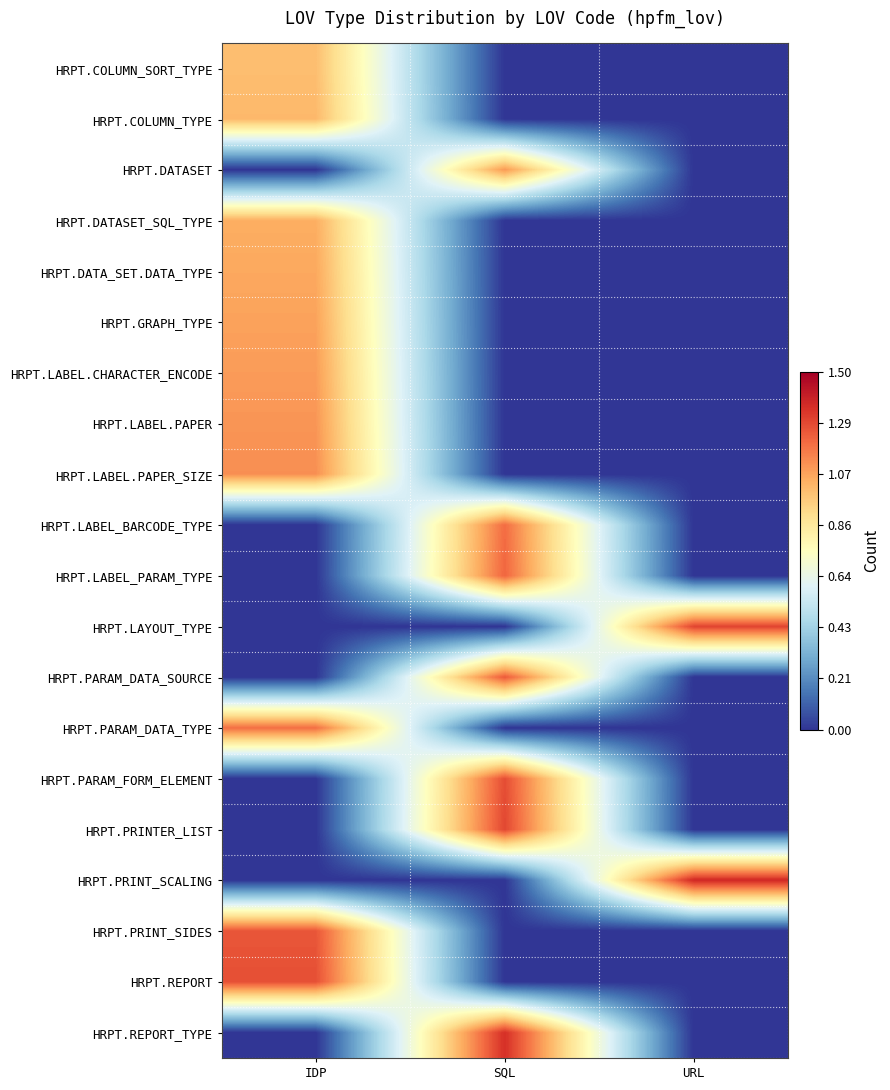

Reading right to left, extract all data points from this chart.

HRPT.COLUMN_SORT_TYPE: URL=0.0	SQL=0.0	IDP=1.0
HRPT.COLUMN_TYPE: URL=0.0	SQL=0.0	IDP=1.0
HRPT.DATASET: URL=0.0	SQL=1.1	IDP=0.0
HRPT.DATASET_SQL_TYPE: URL=0.0	SQL=0.0	IDP=1.0
HRPT.DATA_SET.DATA_TYPE: URL=0.0	SQL=0.0	IDP=1.1
HRPT.GRAPH_TYPE: URL=0.0	SQL=0.0	IDP=1.1
HRPT.LABEL.CHARACTER_ENCODE: URL=0.0	SQL=0.0	IDP=1.1
HRPT.LABEL.PAPER: URL=0.0	SQL=0.0	IDP=1.1
HRPT.LABEL.PAPER_SIZE: URL=0.0	SQL=0.0	IDP=1.1
HRPT.LABEL_BARCODE_TYPE: URL=0.0	SQL=1.2	IDP=0.0
HRPT.LABEL_PARAM_TYPE: URL=0.0	SQL=1.2	IDP=0.0
HRPT.LAYOUT_TYPE: URL=1.3	SQL=0.0	IDP=0.0
HRPT.PARAM_DATA_SOURCE: URL=0.0	SQL=1.2	IDP=0.0
HRPT.PARAM_DATA_TYPE: URL=0.0	SQL=0.0	IDP=1.2
HRPT.PARAM_FORM_ELEMENT: URL=0.0	SQL=1.3	IDP=0.0
HRPT.PRINTER_LIST: URL=0.0	SQL=1.3	IDP=0.0
HRPT.PRINT_SCALING: URL=1.4	SQL=0.0	IDP=0.0
HRPT.PRINT_SIDES: URL=0.0	SQL=0.0	IDP=1.3
HRPT.REPORT: URL=0.0	SQL=0.0	IDP=1.3
HRPT.REPORT_TYPE: URL=0.0	SQL=1.4	IDP=0.0